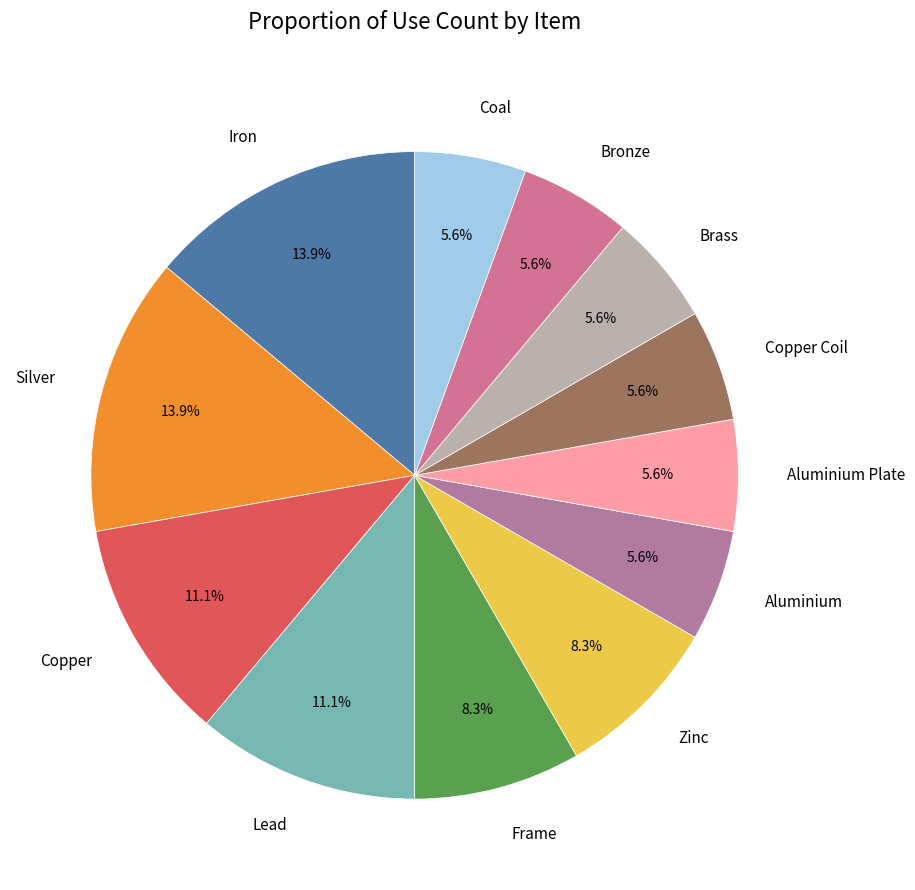

Is there a majority slice in this chart?

No